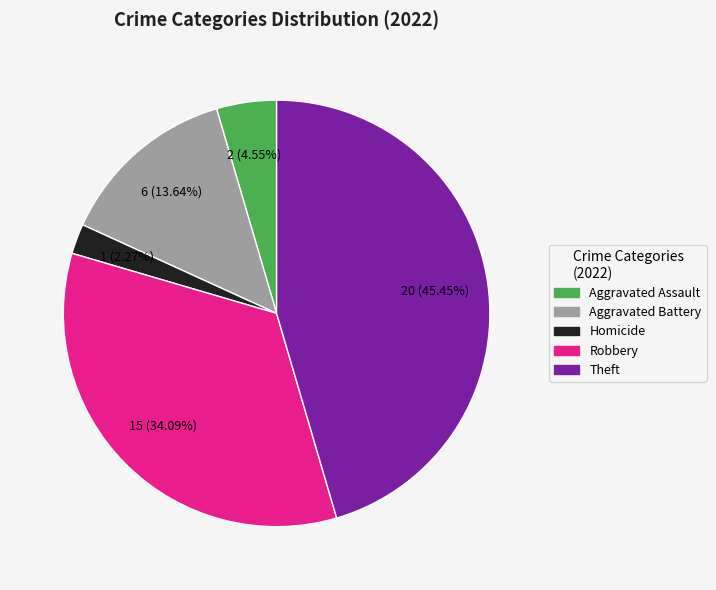

Does any single category account for the majority?

No